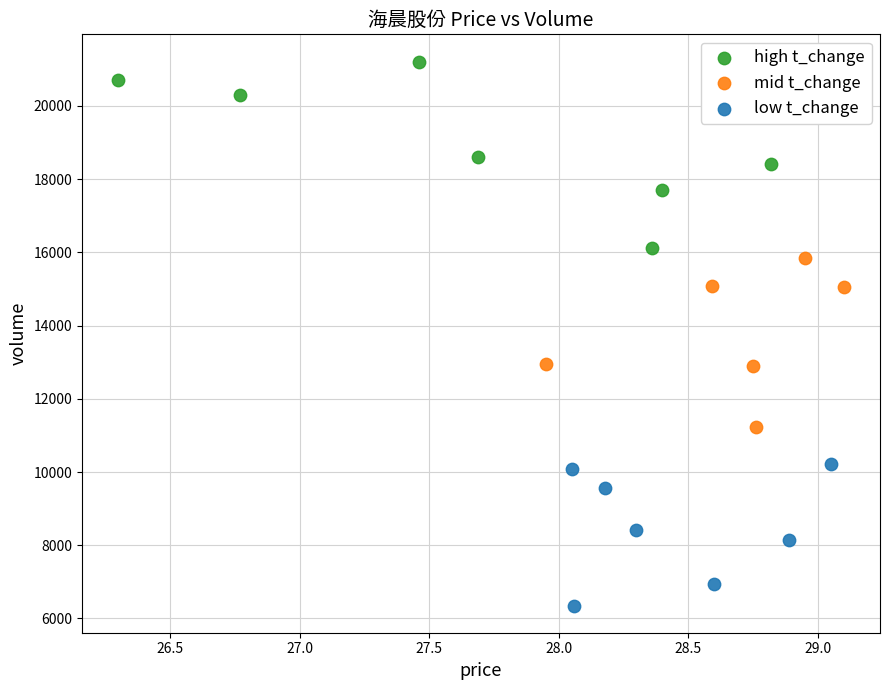

Which series reaches the minimum Y coordinate?

low t_change